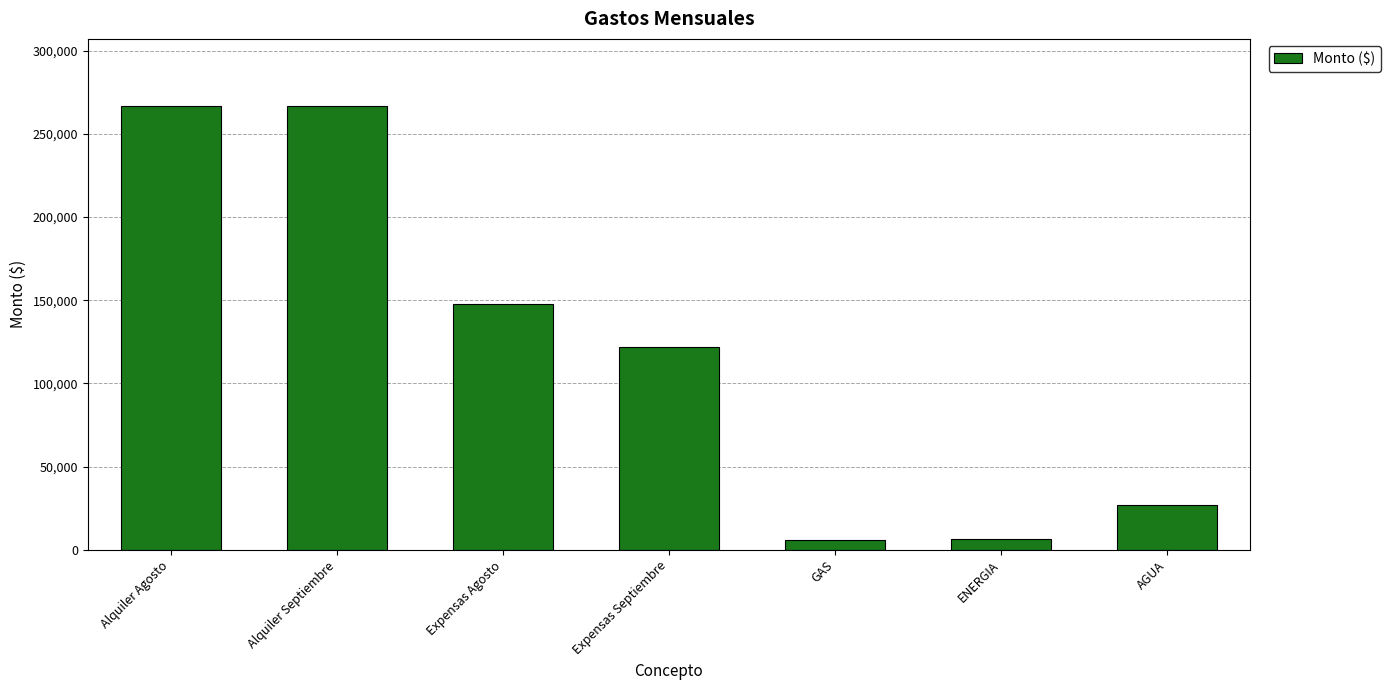

Between GAS and Alquiler Agosto, which is larger?

Alquiler Agosto